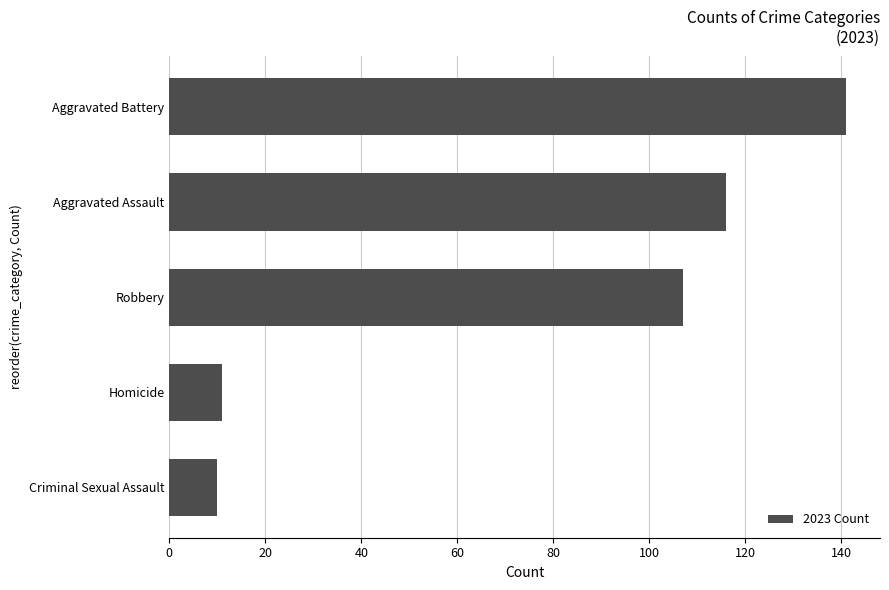

Reading bottom to top, extract all data points from this chart.

Criminal Sexual Assault=10	Homicide=11	Robbery=107	Aggravated Assault=116	Aggravated Battery=141